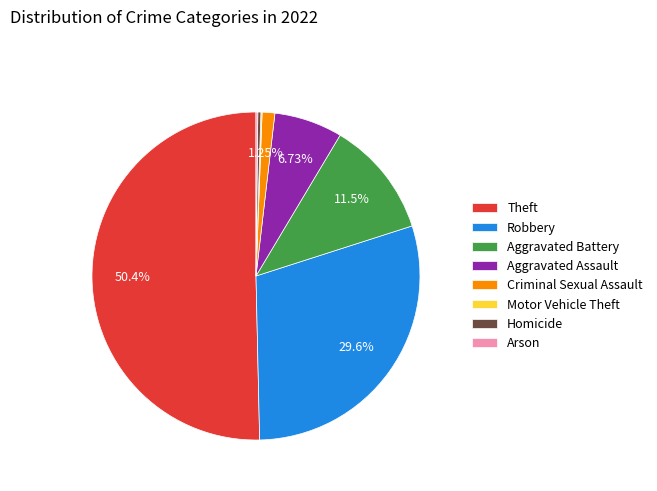

Between Aggravated Assault and Aggravated Battery, which is larger?

Aggravated Battery